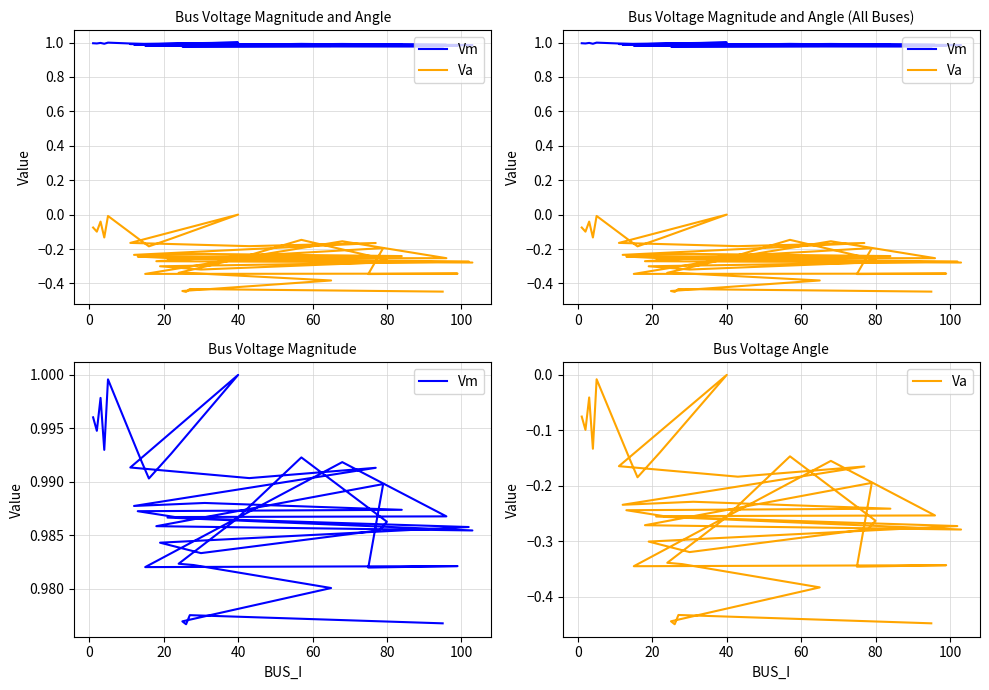

In Va, how many points are lower than both neighbors (excluding endpoints)?

11